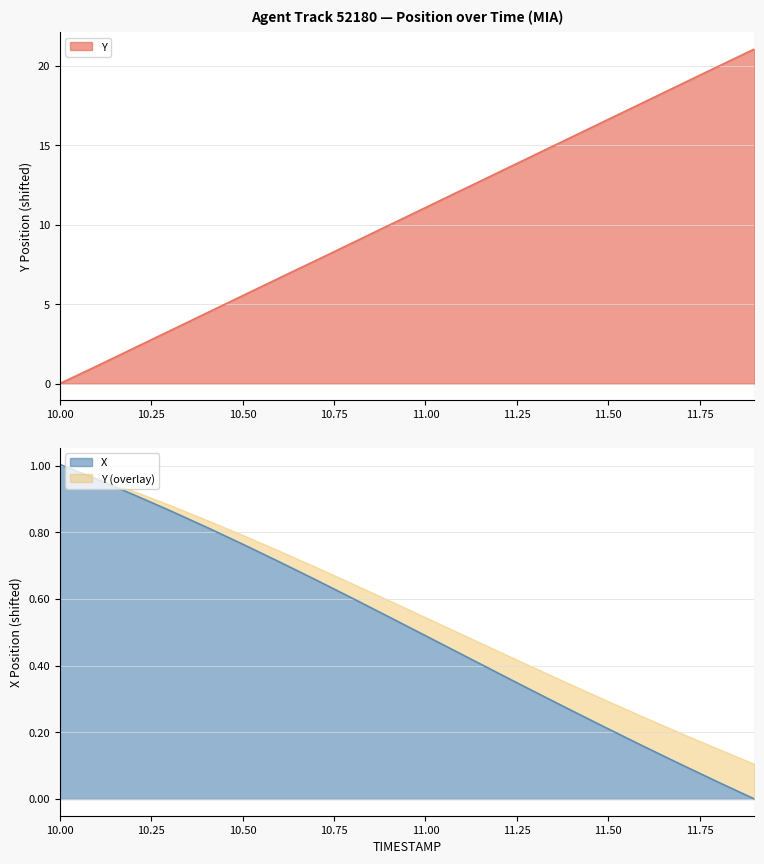

How many values in the X series exceed 0?

19